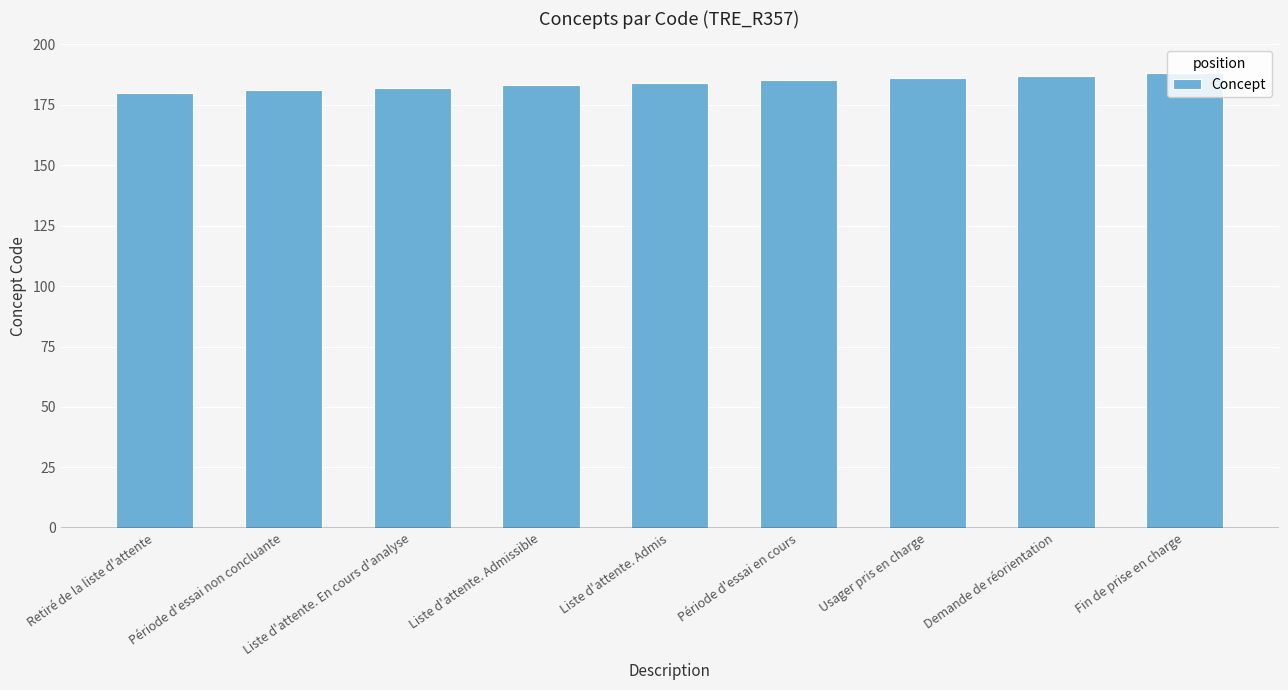

Does the chart contain stacked bars?

No